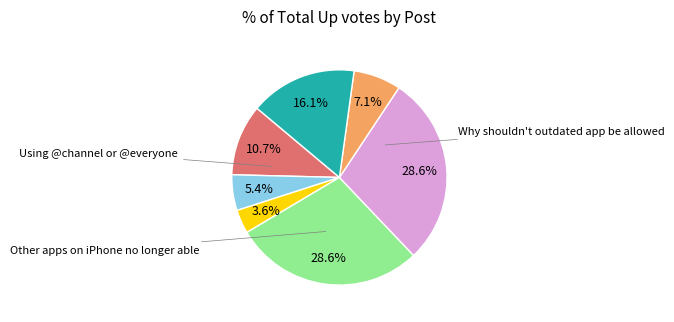

Is there any slice that represents more than half of the pie?

No